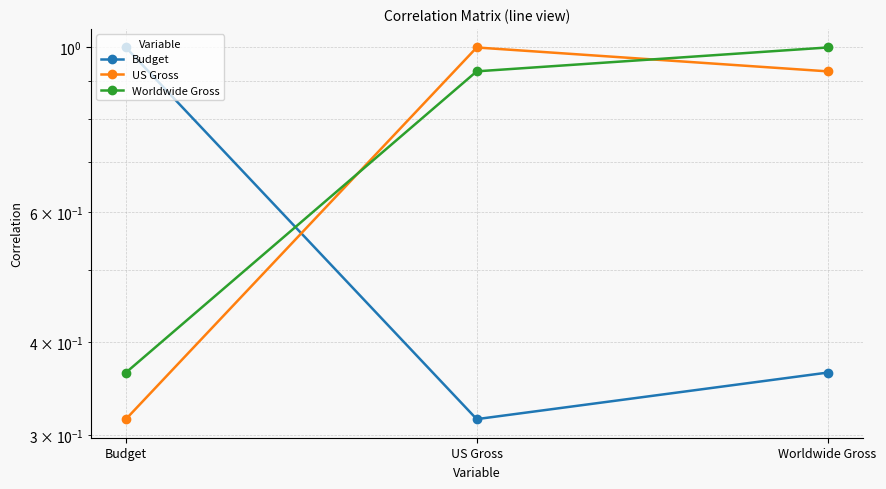

The Worldwide Gross series shows 1.0 at Worldwide Gross. True or false?

True